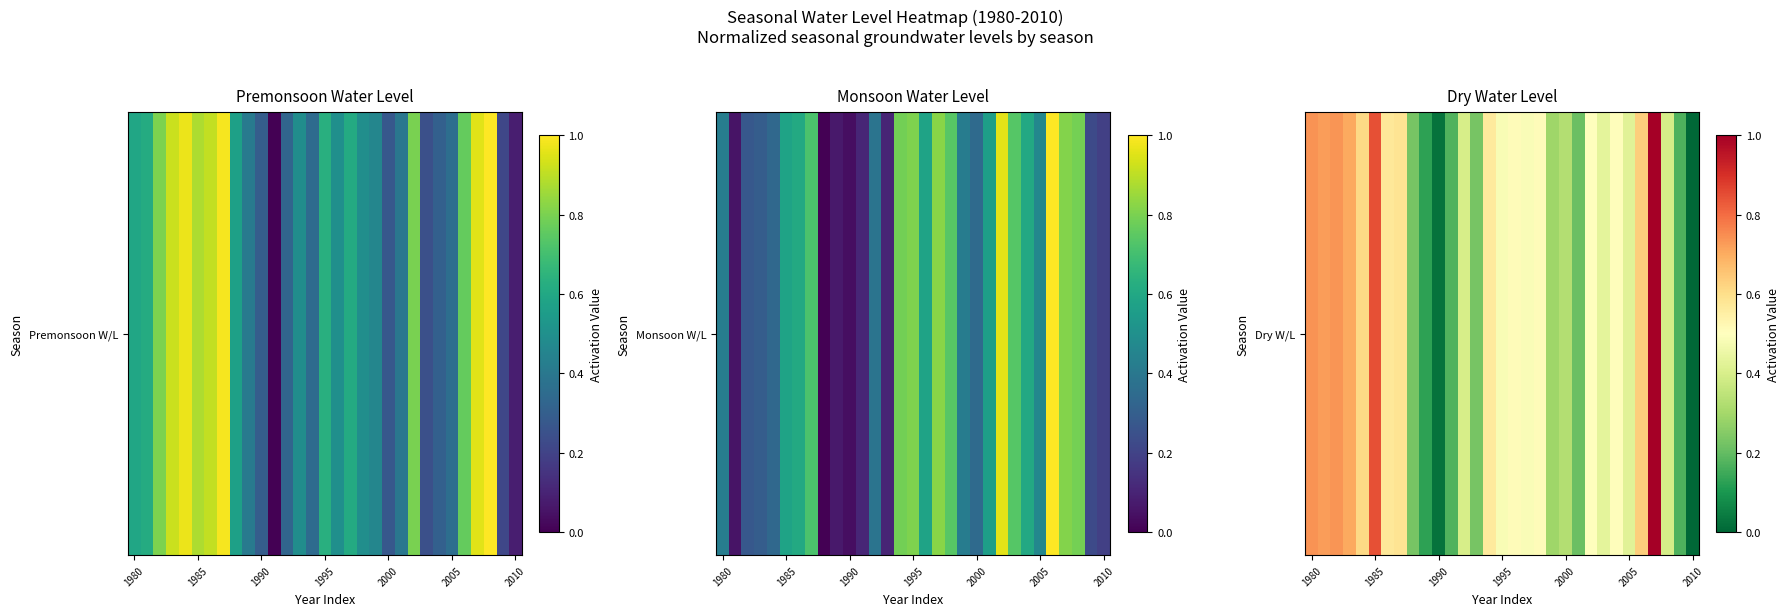

Is it true that the value at 23 is 0.4?

True